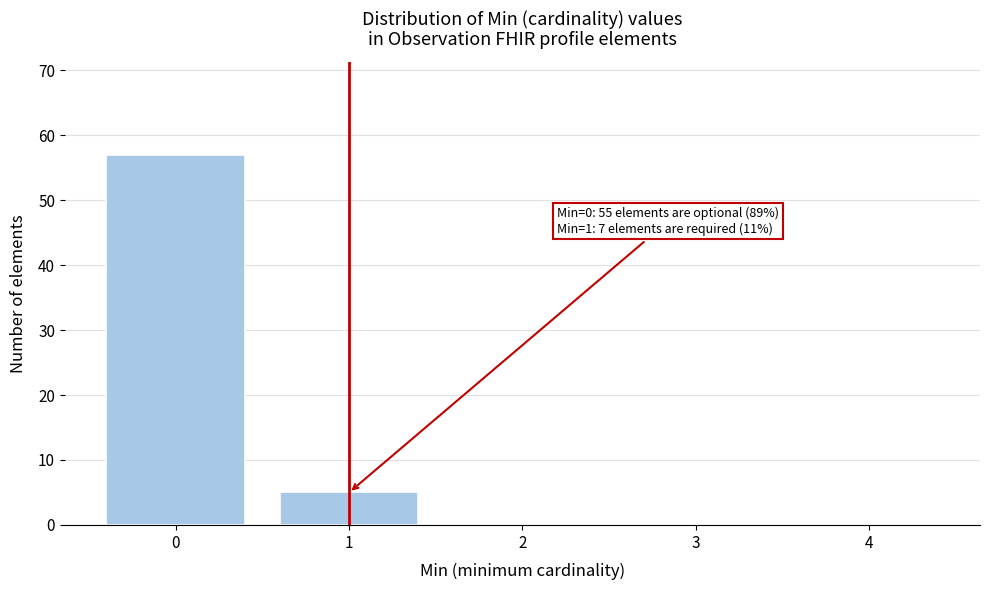

Reading left to right, extract all data points from this chart.

0=57	1=5	2=0	3=0	4=0